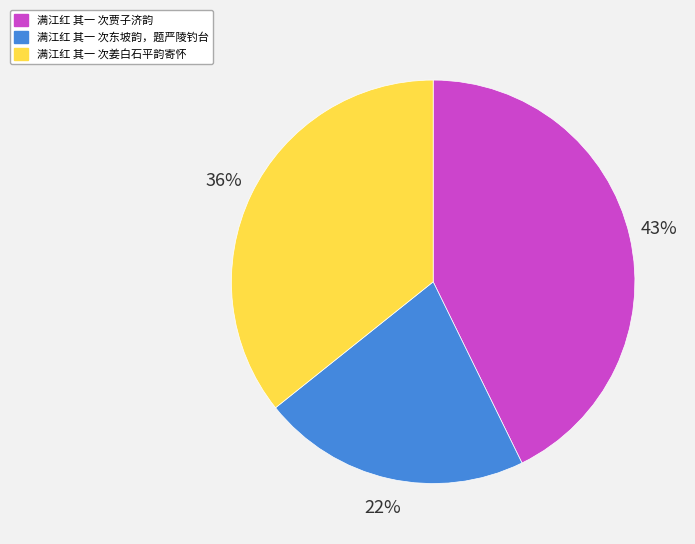

To the nearest percent, what is the combined percentage of 满江红 其一 次贾子济韵 and 满江红 其一 次东坡韵，题严陵钓台?

64%